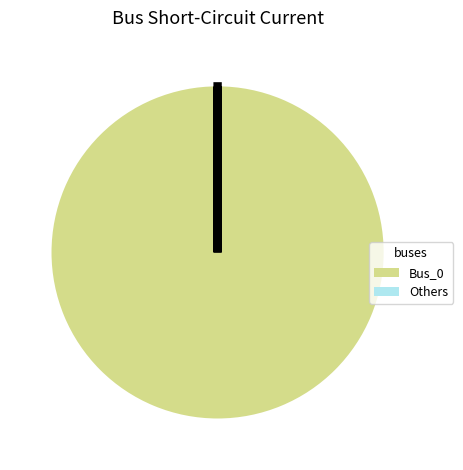

Is there a majority slice in this chart?

Yes